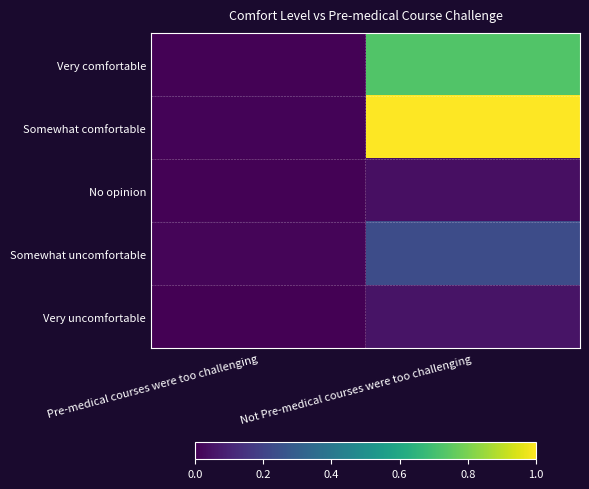

At which category is the sum across all series the highest?

Not Pre-medical courses were too challenging